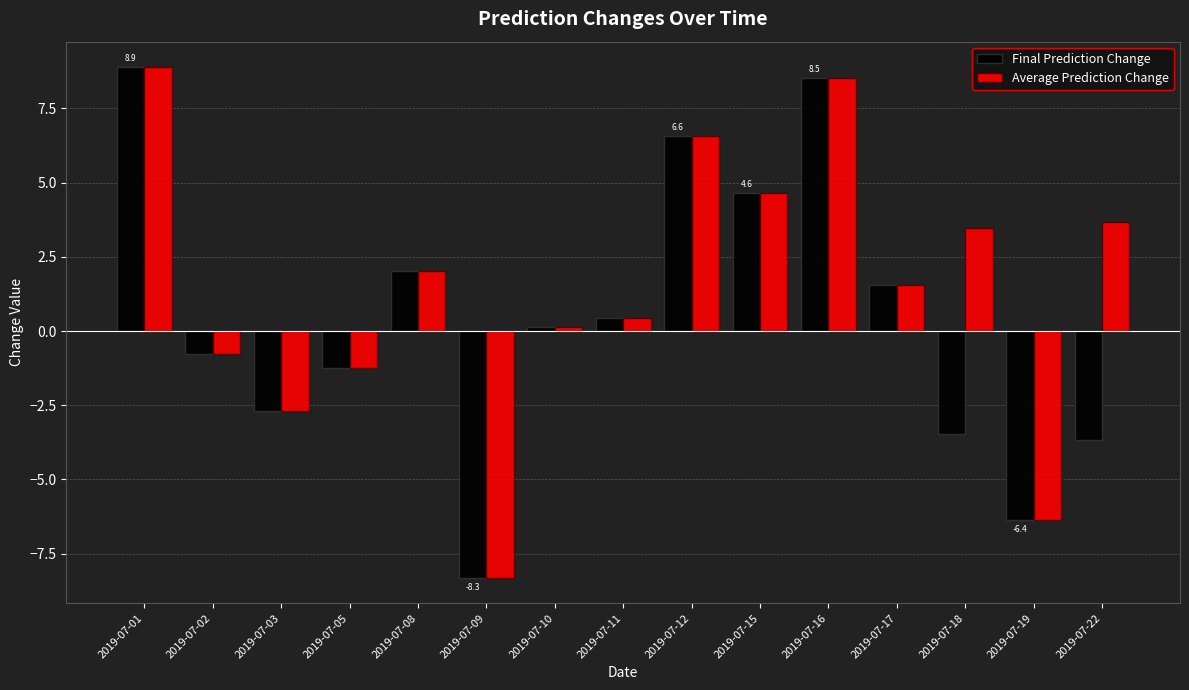

Is the value of Average Prediction Change at 2019-07-16 greater than the value of Final Prediction Change at 2019-07-02?

Yes